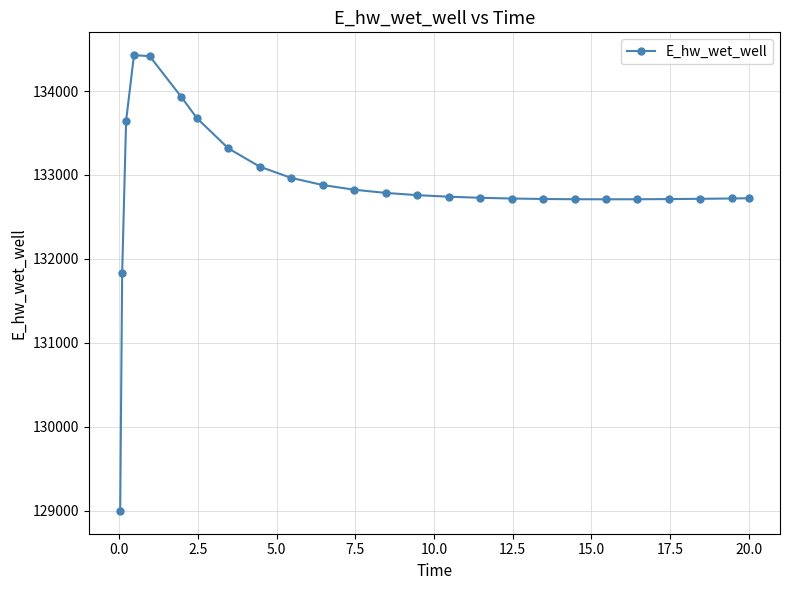

What is the smallest value displayed?

128996.1